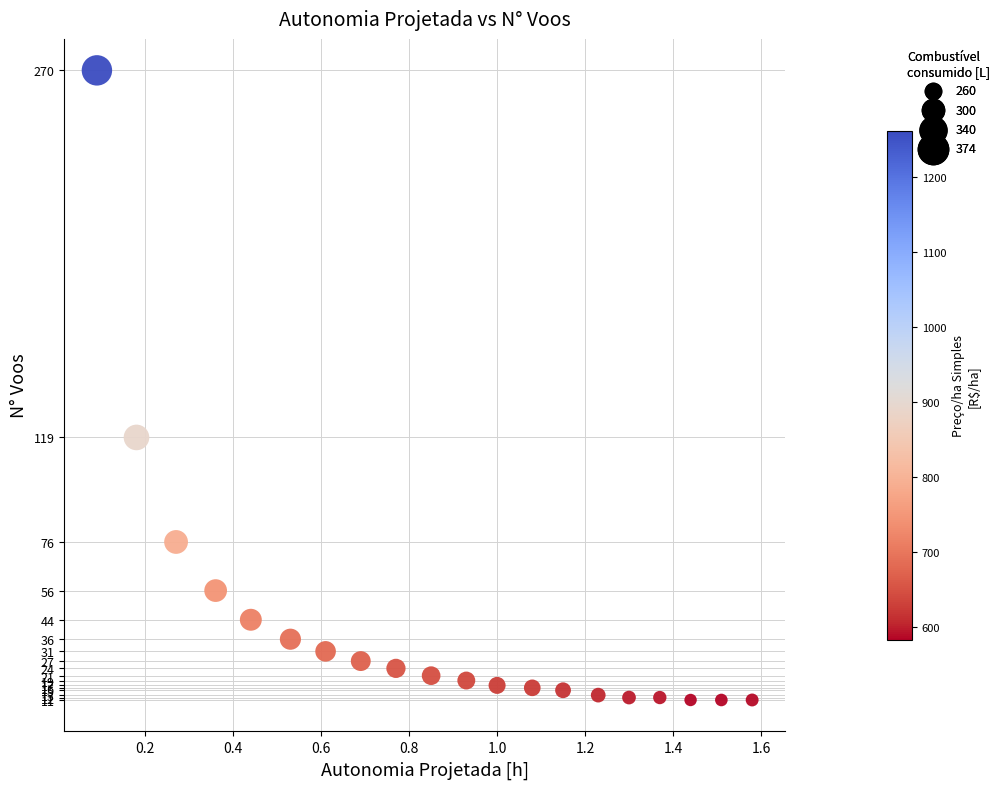

What Y value in the scatter plot is closest to 140?

119